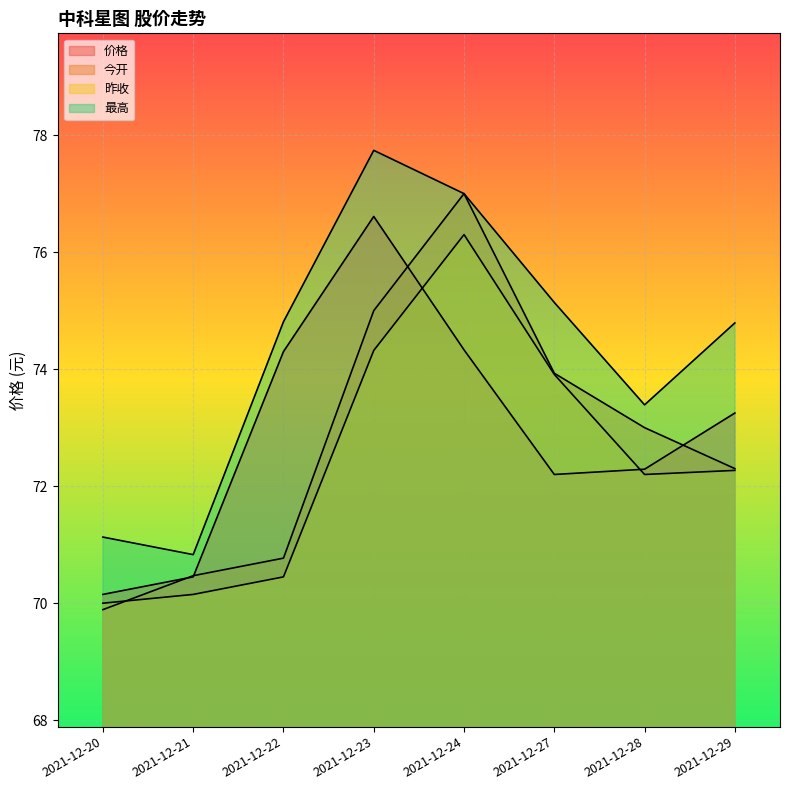

How many values in the 今开 series exceed 73?

3